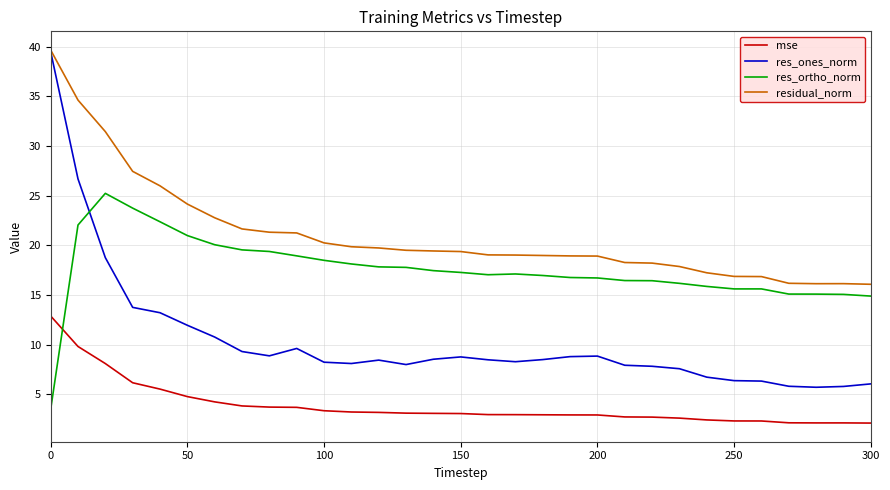

In res_ones_norm, how many points are lower than both neighbors (excluding endpoints)?

5